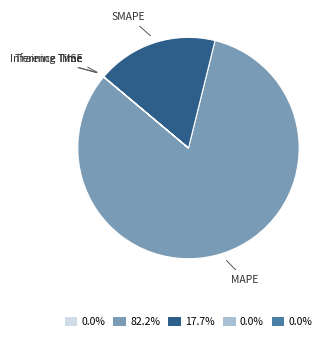

Between SMAPE and MAPE, which is larger?

MAPE